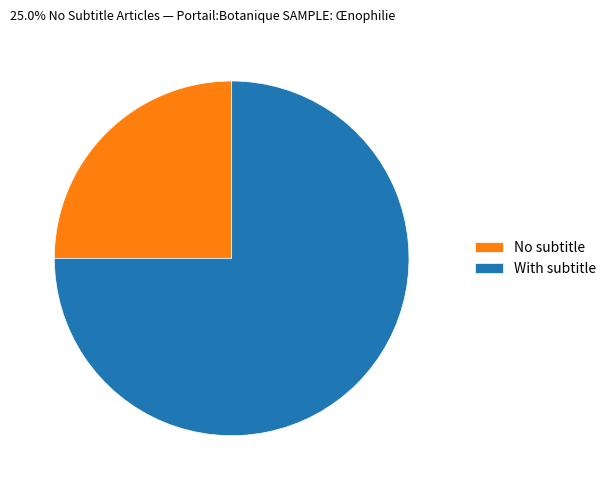

Rank the categories by value from highest to lowest.

With subtitle, No subtitle